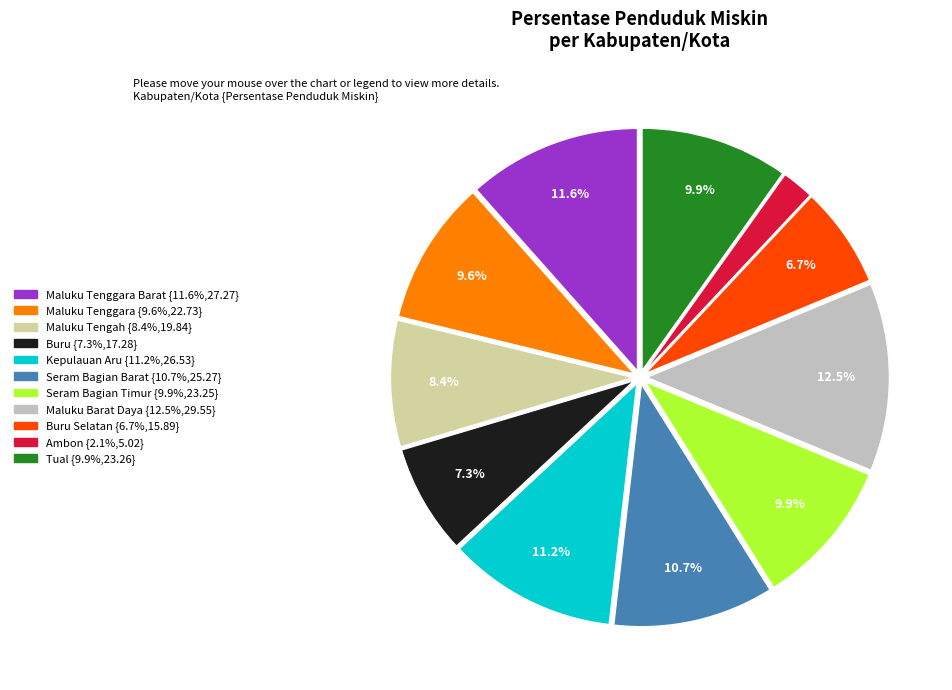

Is there a majority slice in this chart?

No